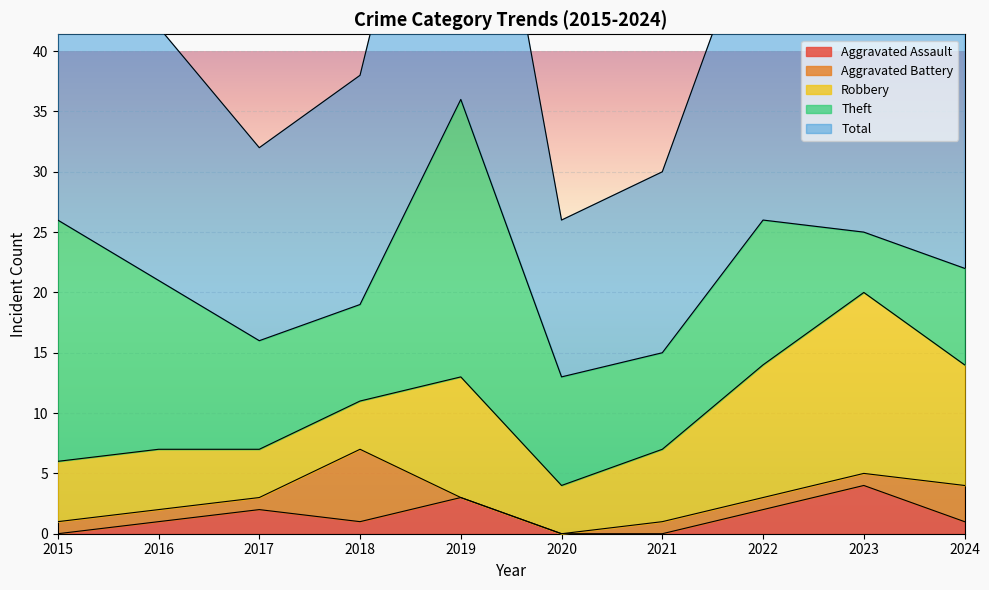

Reading left to right, list all the values displayed in this chart.

Aggravated Assault: 2015=0	2016=1	2017=2	2018=1	2019=3	2020=0	2021=0	2022=2	2023=4	2024=1
Aggravated Battery: 2015=1	2016=1	2017=1	2018=6	2019=0	2020=0	2021=1	2022=1	2023=1	2024=3
Robbery: 2015=5	2016=5	2017=4	2018=4	2019=10	2020=4	2021=6	2022=11	2023=15	2024=10
Theft: 2015=20	2016=14	2017=9	2018=8	2019=23	2020=9	2021=8	2022=12	2023=5	2024=8
Total: 2015=26	2016=21	2017=16	2018=19	2019=36	2020=13	2021=15	2022=27	2023=25	2024=22